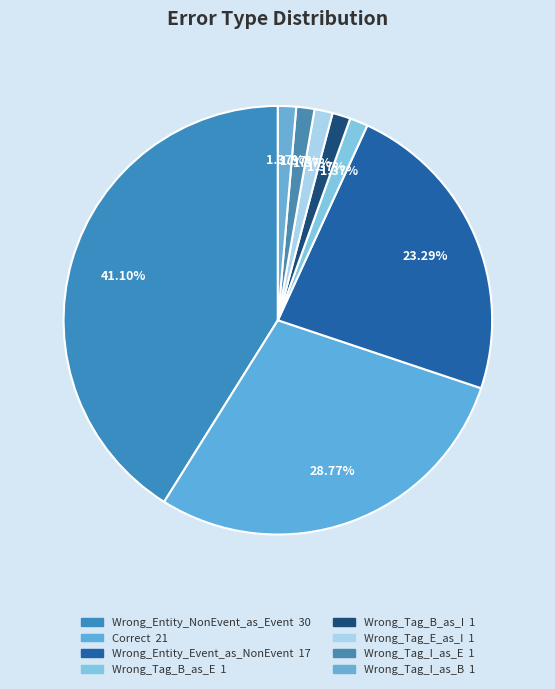

To the nearest percent, what is the difference between the largest and smallest slice percentages?

40%